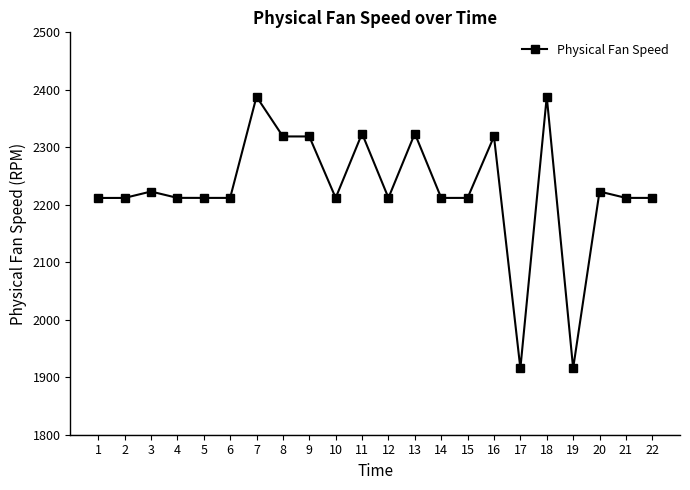

Count the number of values greater than 2212.

11